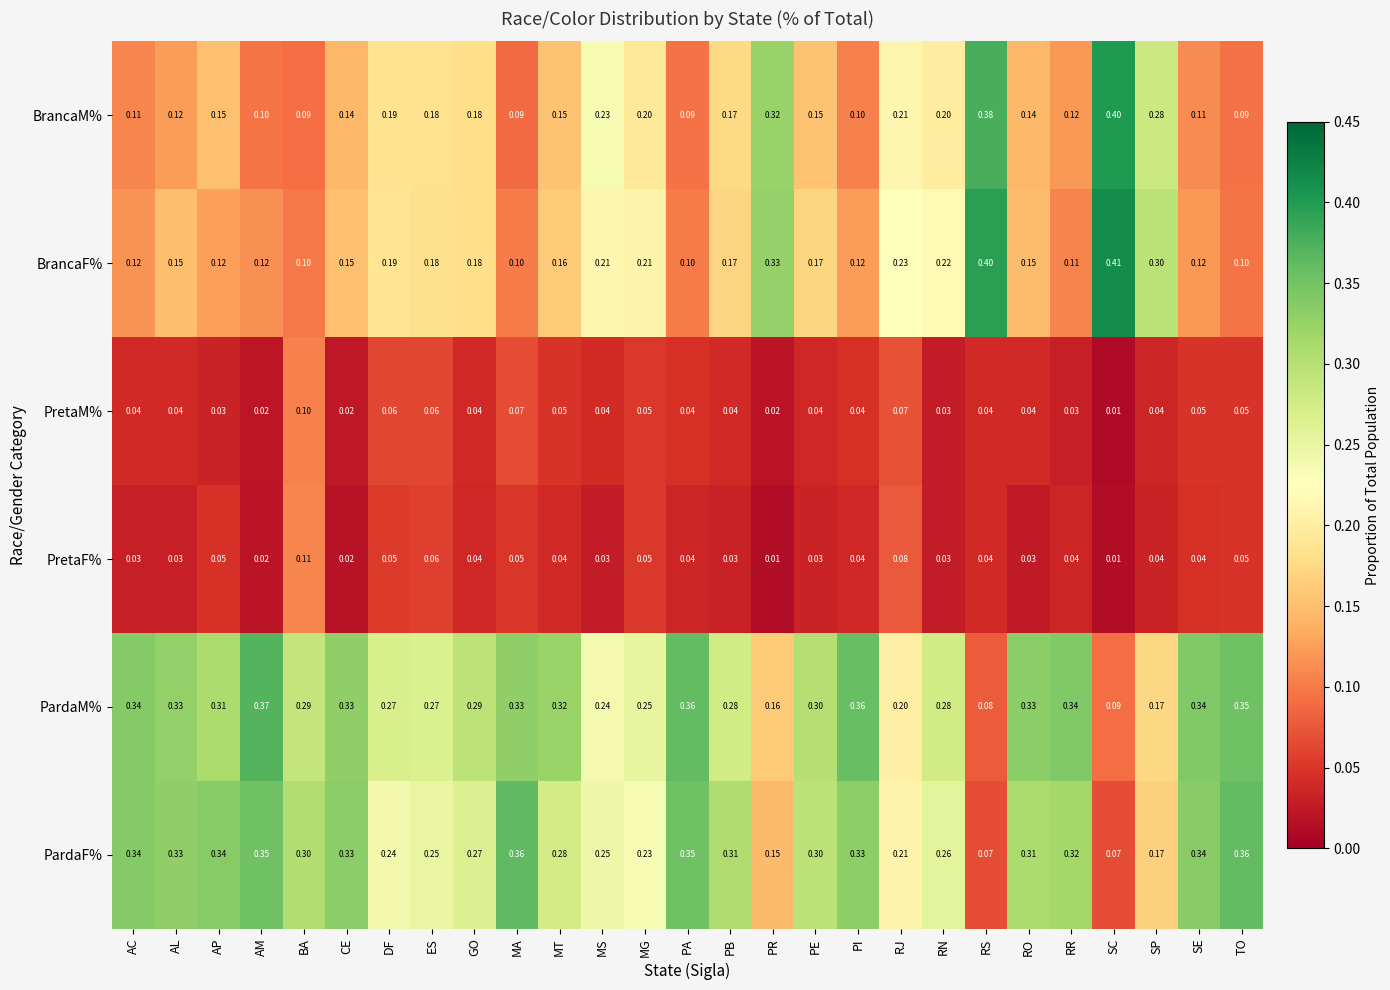

What is the spread (max minus min) of values at TO?

0.3